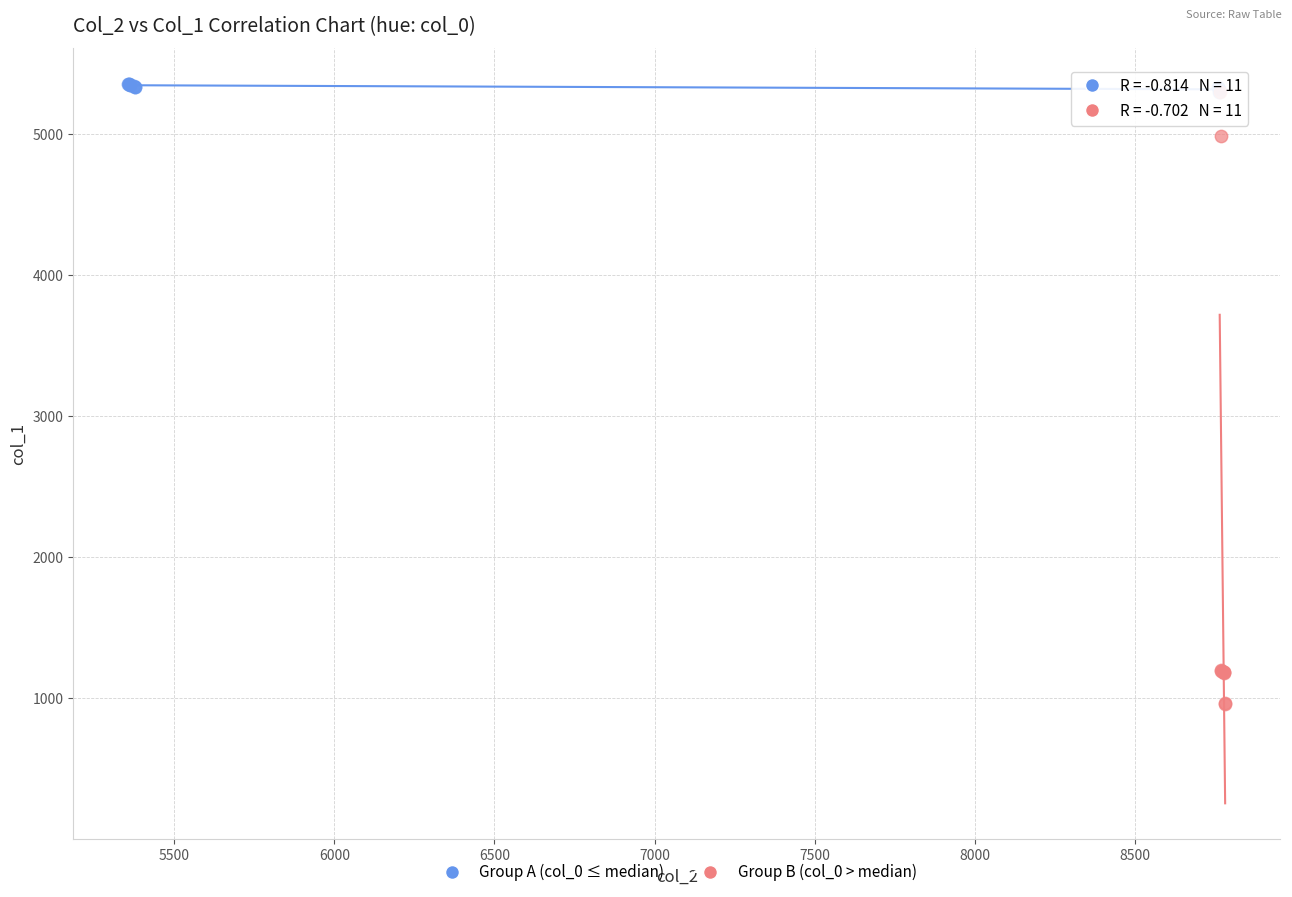

Which series contains the highest Y value?

Group A (col_0 ≤ median)